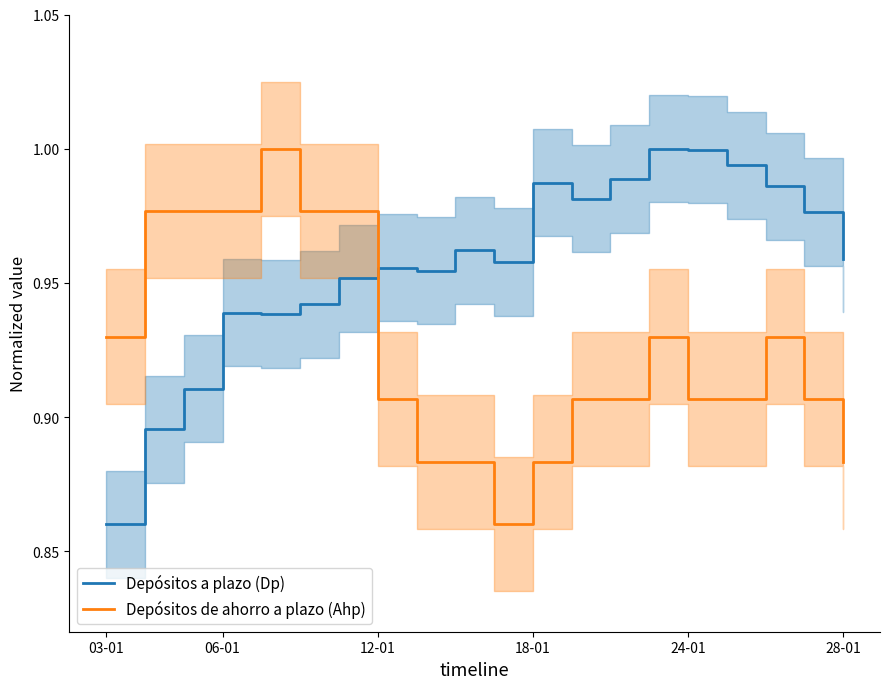

What position from the left is 18?

19